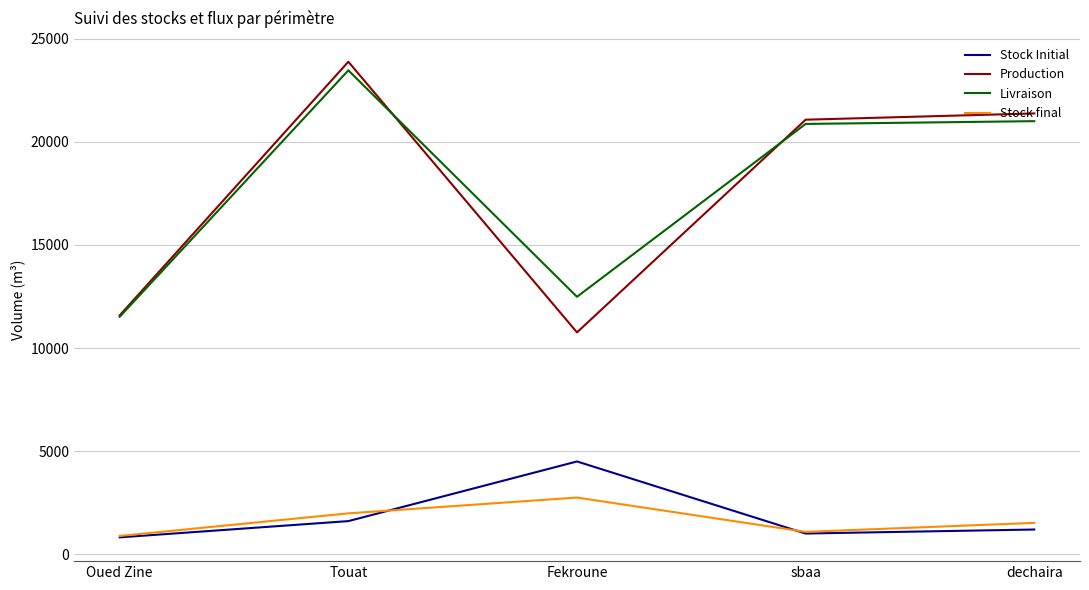

What is the difference between the Production values at sbaa and Oued Zine?

9487.2